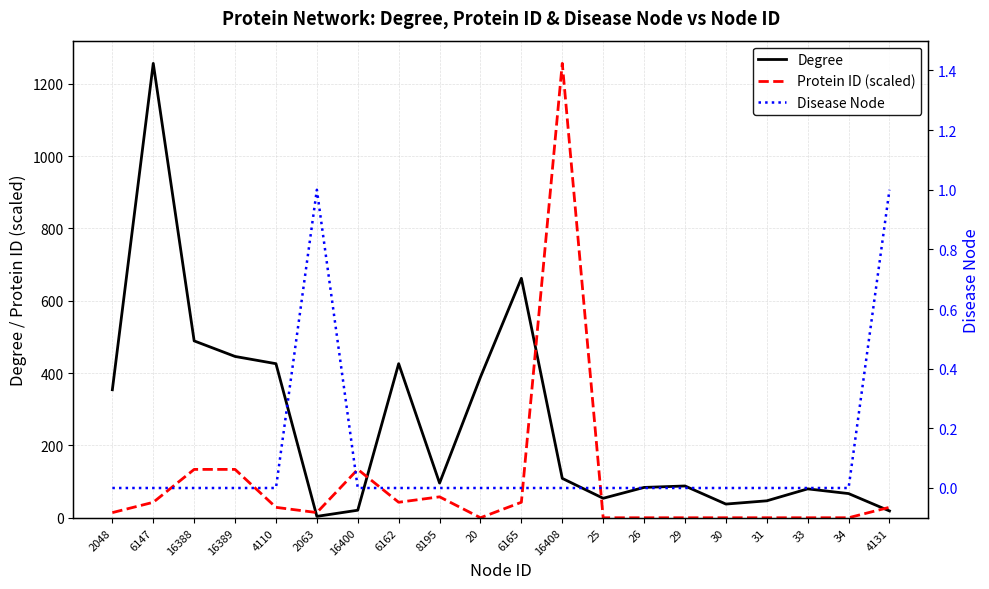

Read the Protein ID (scaled) value at 30.

0.2